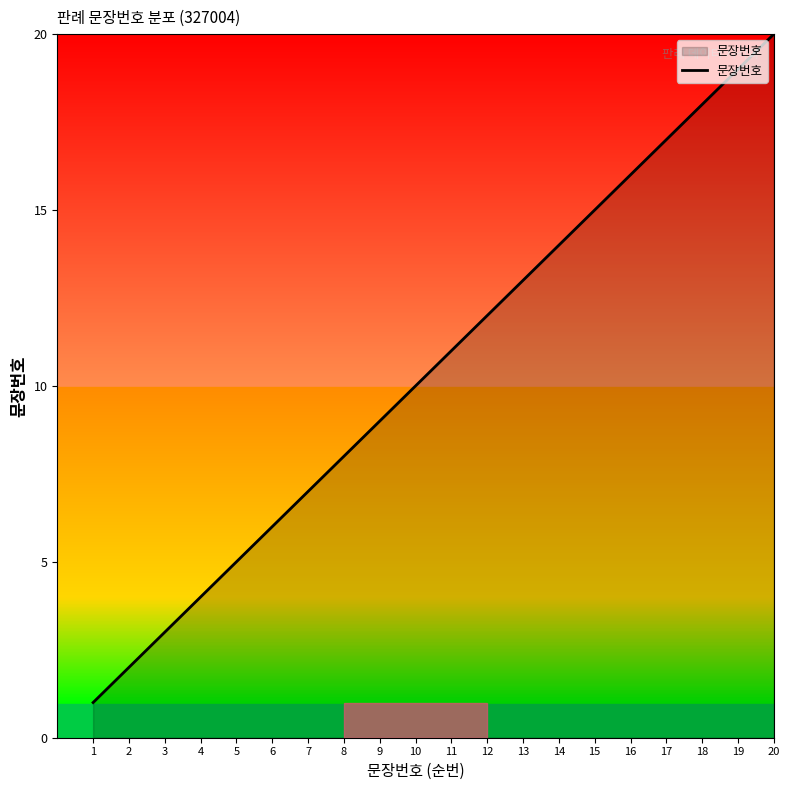

Which label corresponds to the largest value in the chart?

20